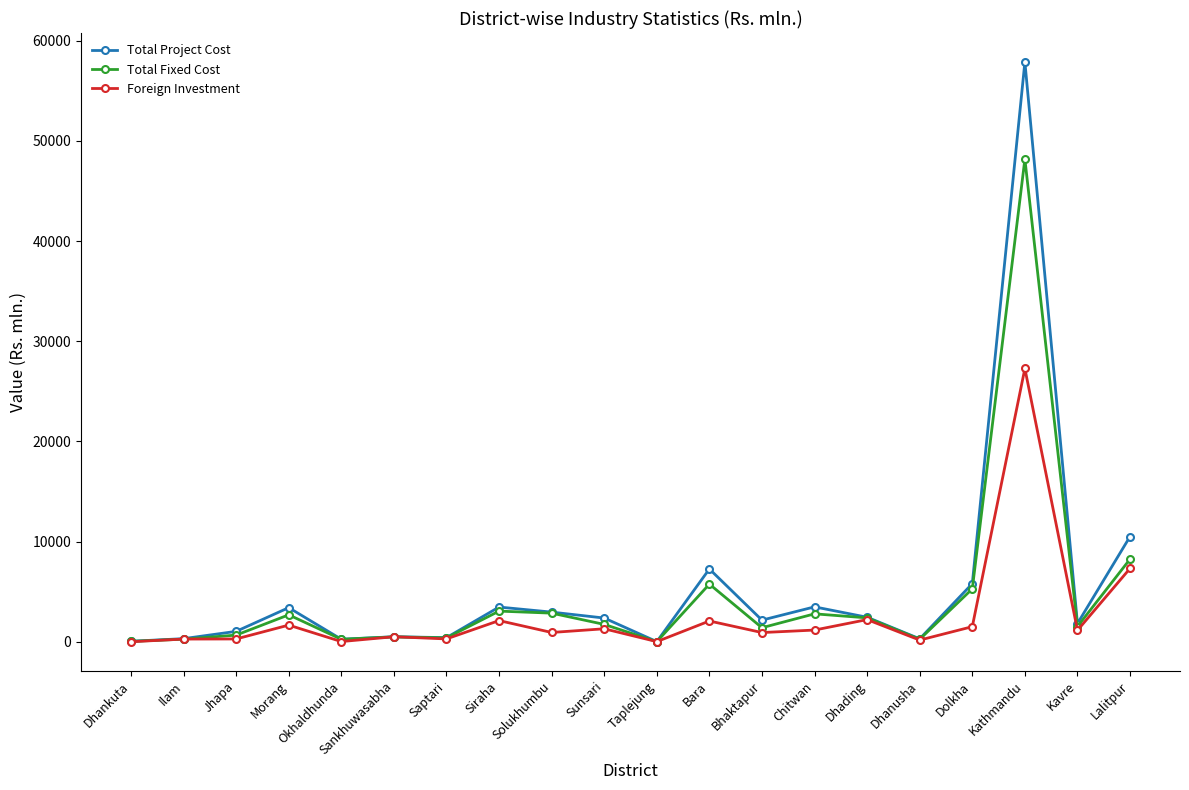

What is the minimum value for Total Fixed Cost?

10.1